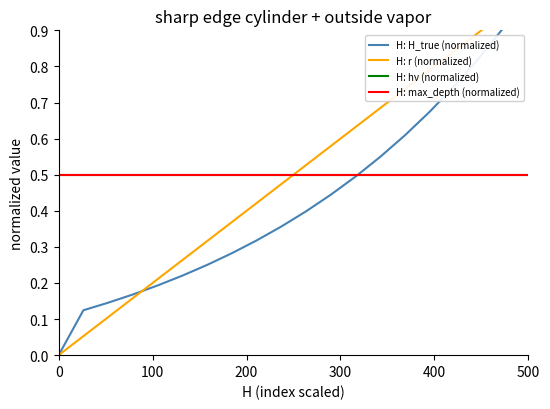

After their last crossing, which series has the higher values: H: H_true (normalized) or H: max_depth (normalized)?

H: H_true (normalized)